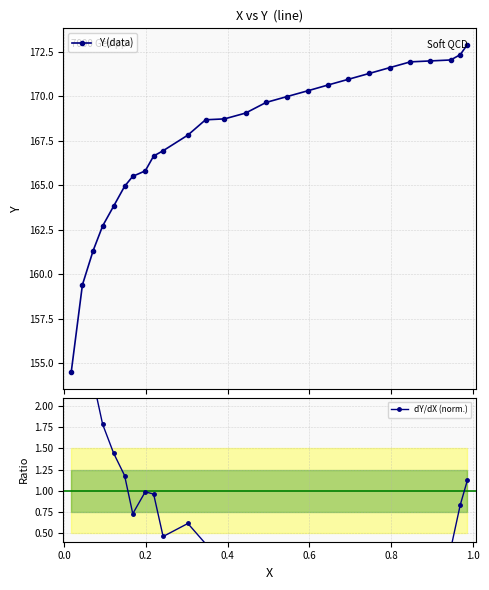

Is this an area chart (filled region under the line)?

No